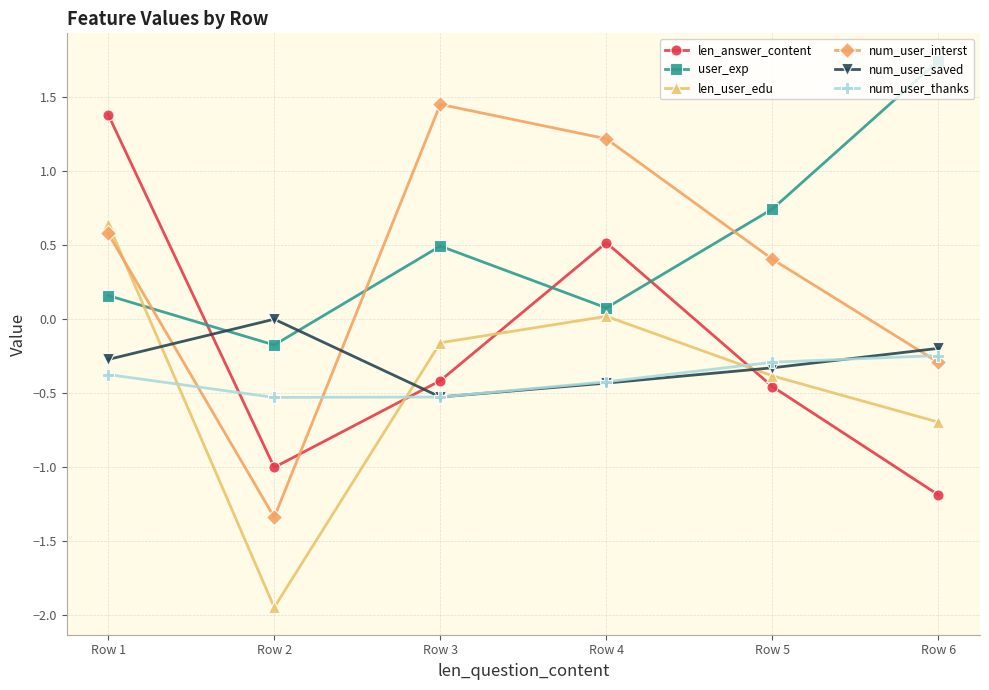

What is the total value across all series at Row 2?

-5.0